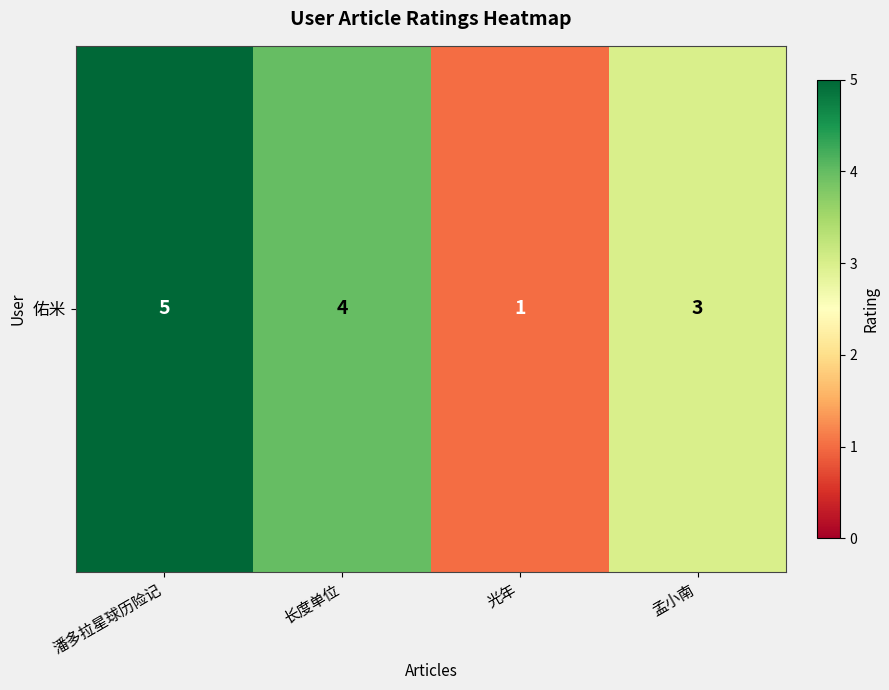

The chart shows a value of 4 at 长度单位. True or false?

True